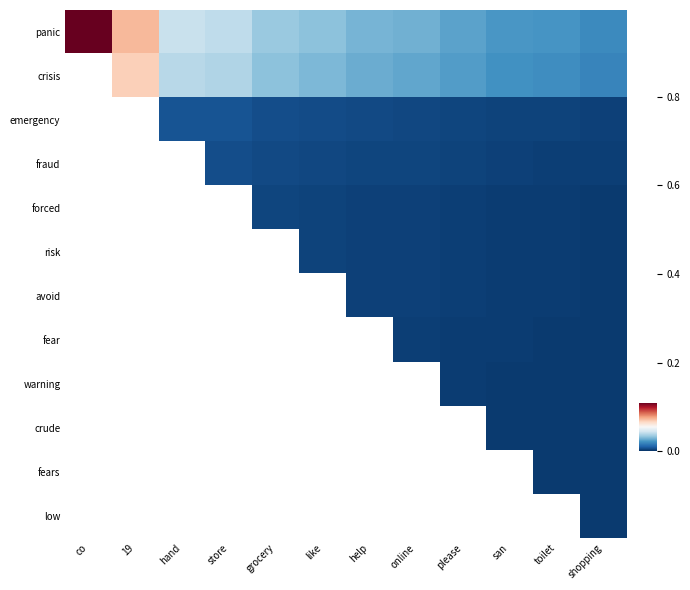

Rank the series at co from lowest to highest value.

panic, crisis, emergency, fraud, forced, risk, avoid, fear, warning, crude, fears, low